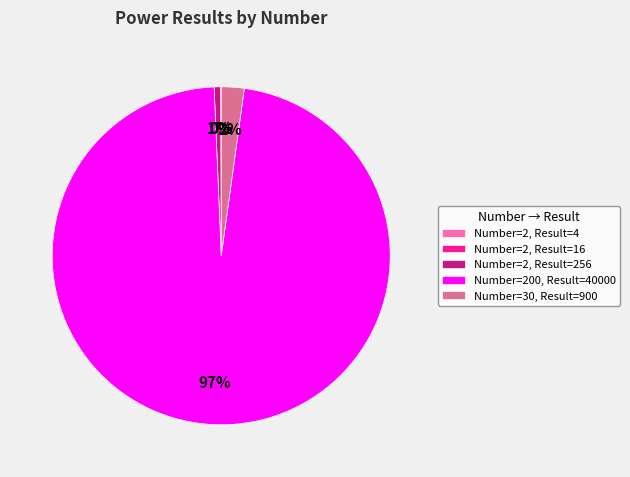

To the nearest percent, what percentage of the pie is Number=2, Result=256?

1%